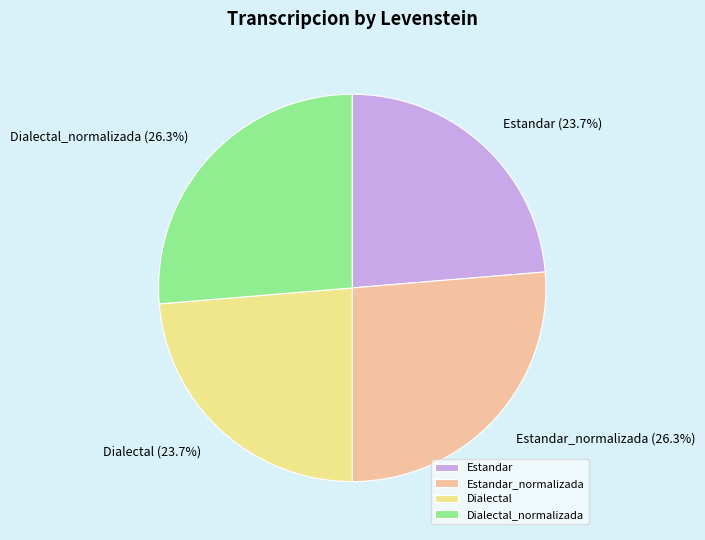

Is there a majority slice in this chart?

No